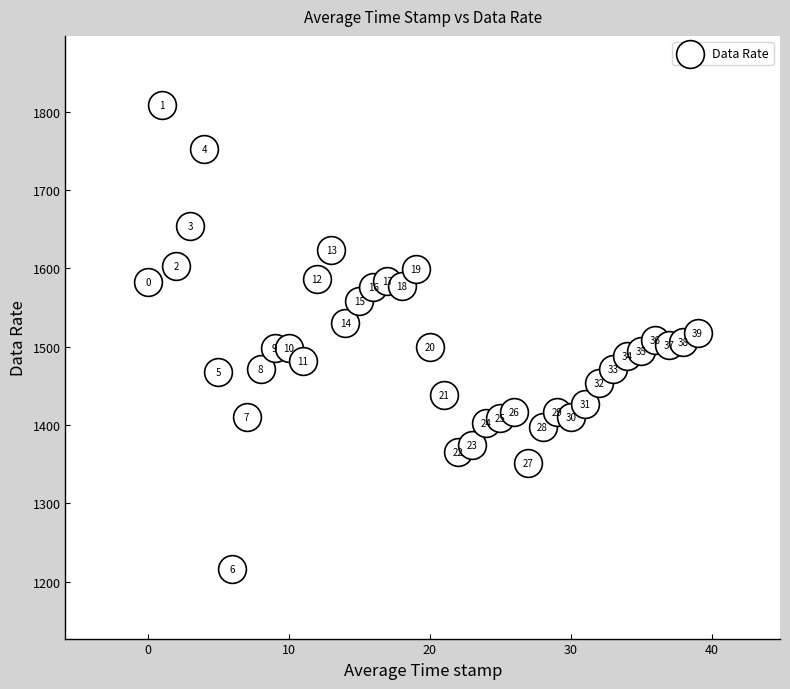

What is the range of Y values (max minus min)?

592